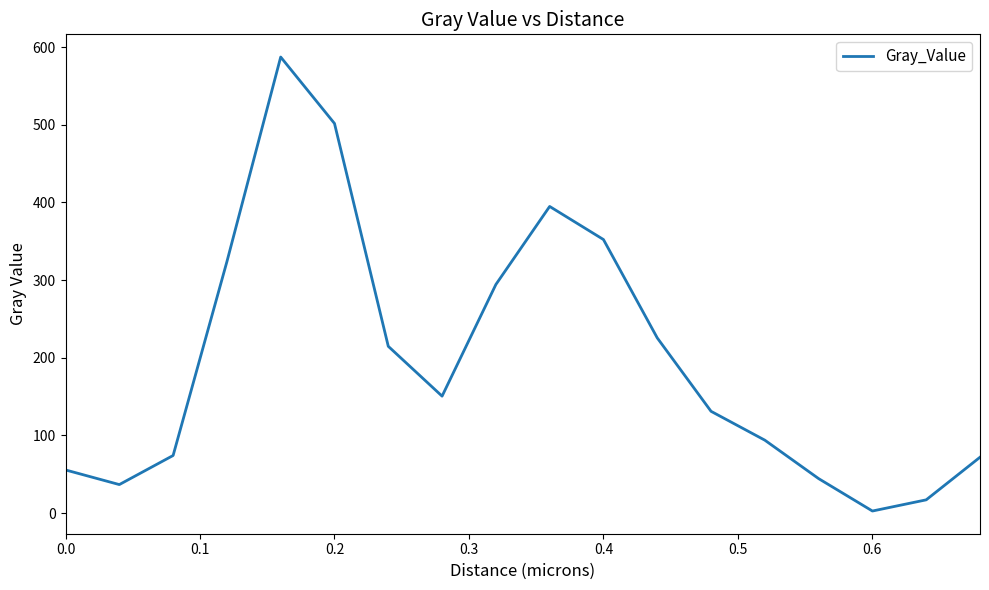

Count the number of categories in the chart.

18